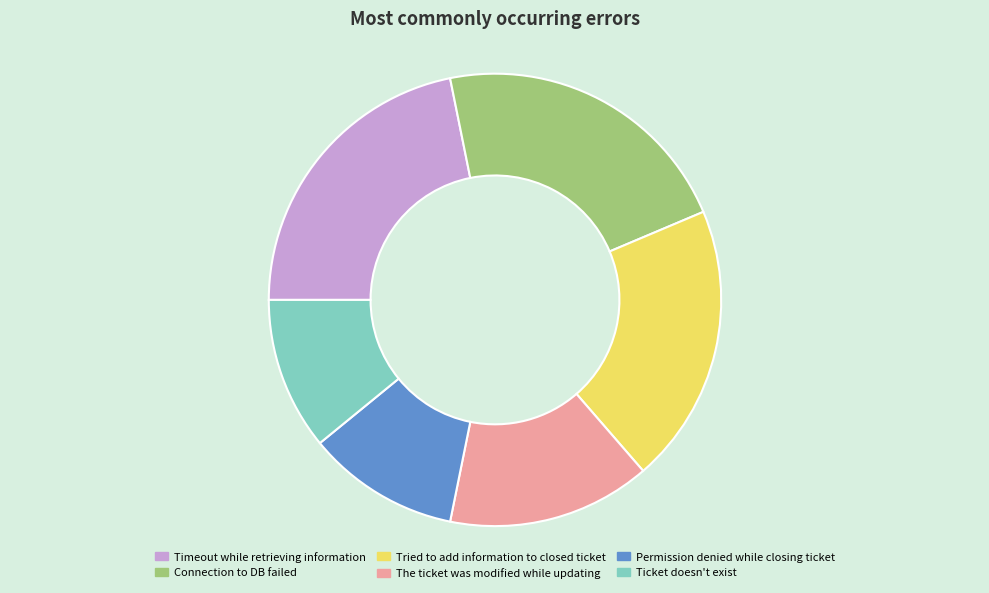

Is the sum of Ticket doesn't exist and Timeout while retrieving information greater than half?

No